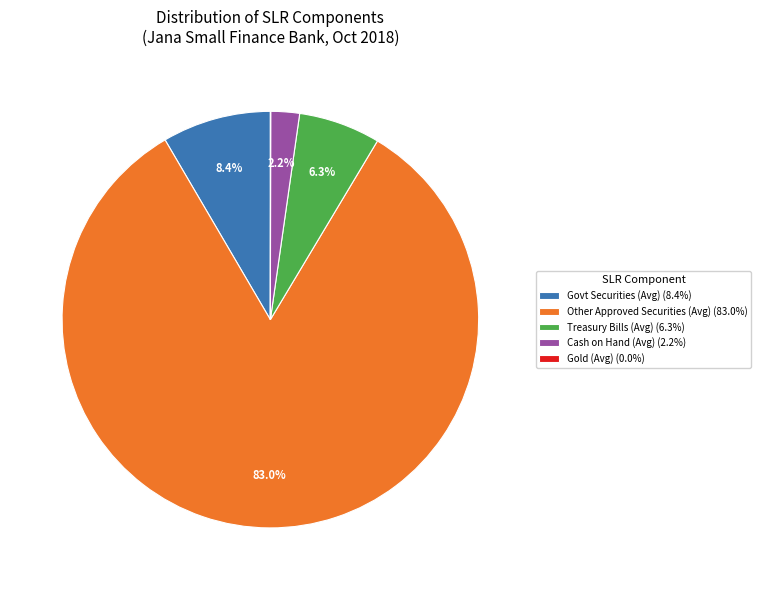

Is there any slice that represents more than half of the pie?

Yes